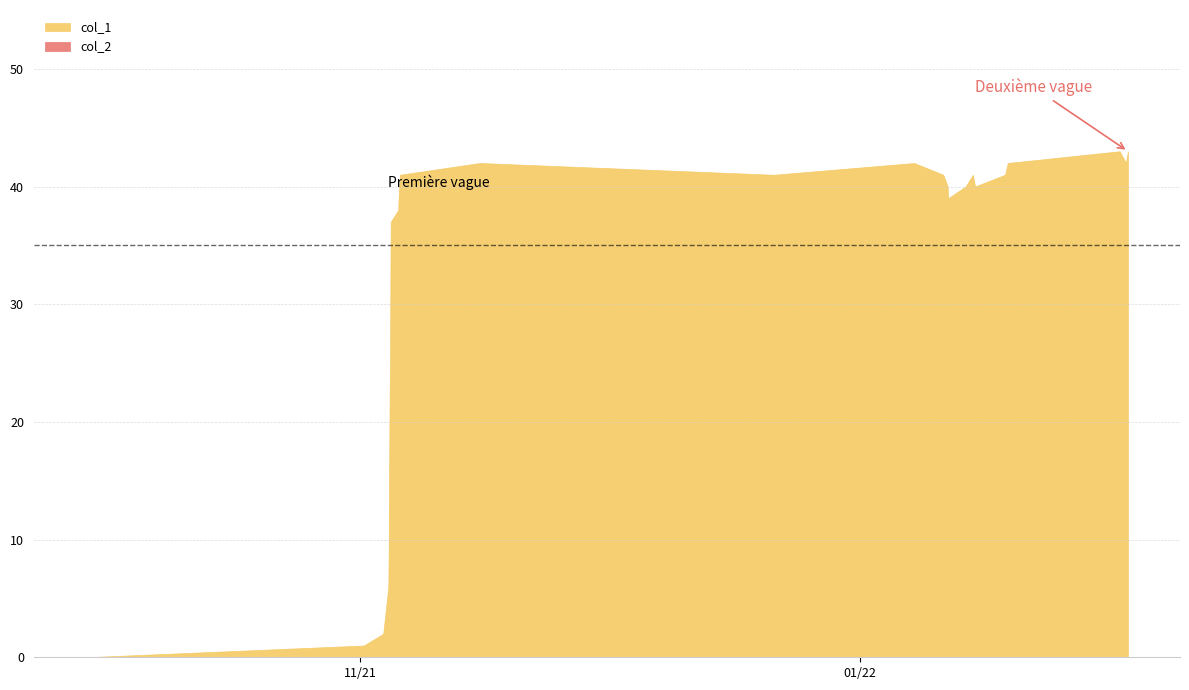

What is the total value across all series at 17?

40